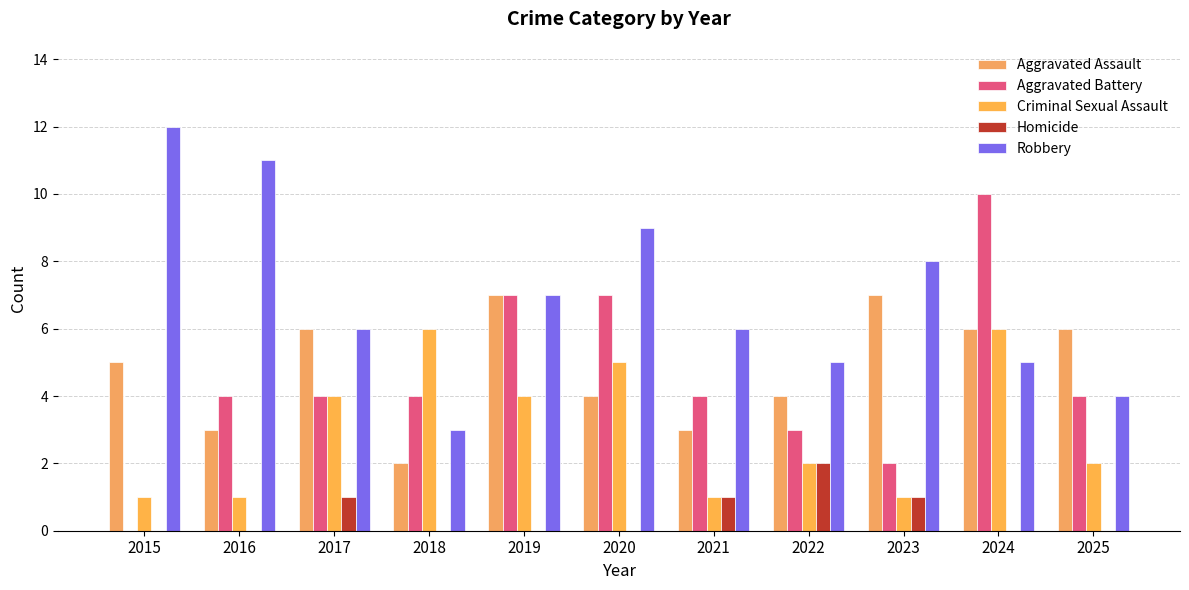

Read the Aggravated Battery value at 2024.

10